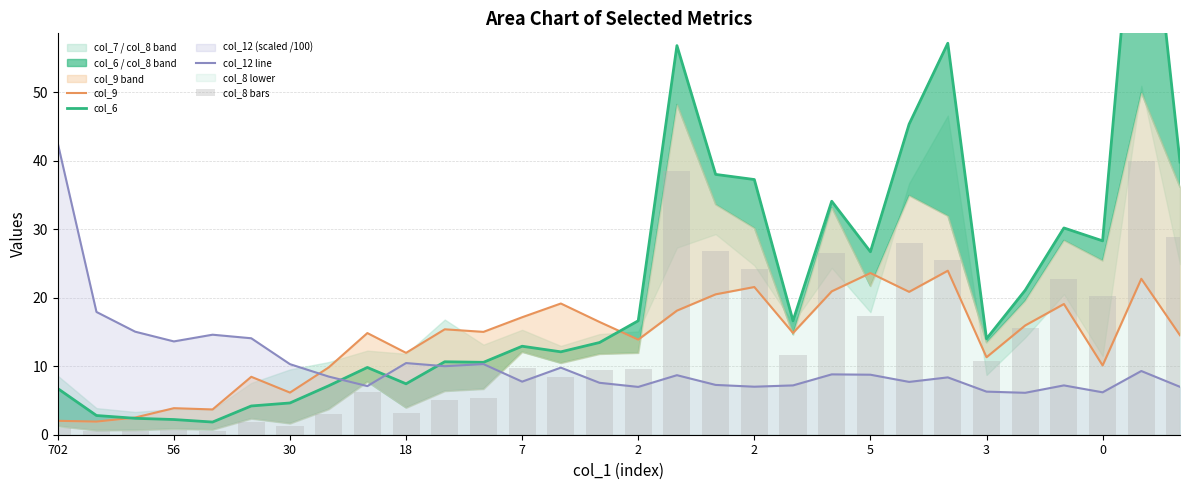

What is the maximum value for col_12 line?

42.5